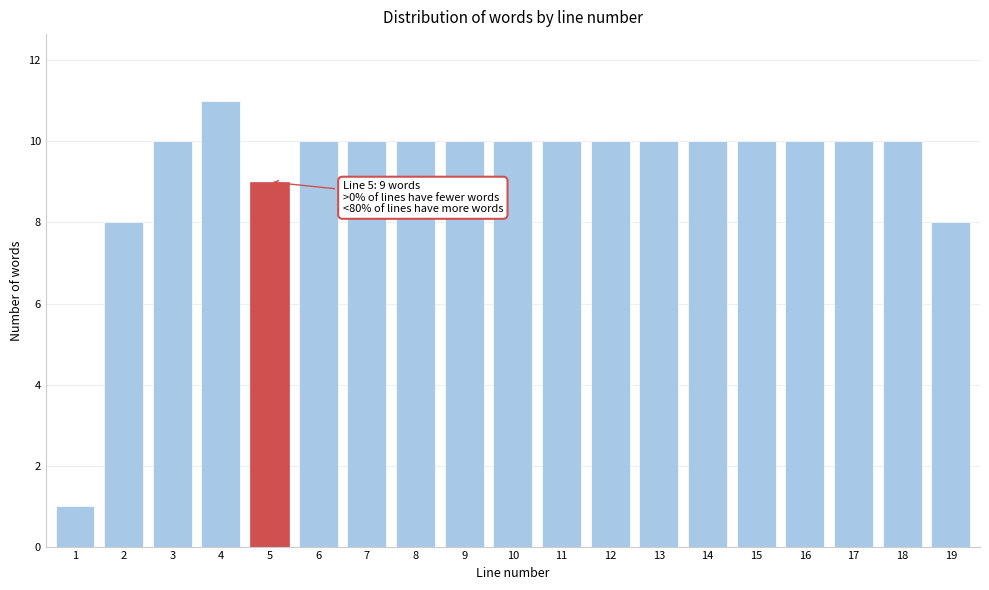

Reading left to right, transcribe all the data shown in this chart.

1	8	10	11	9	10	10	10	10	10	10	10	10	10	10	10	10	10	8